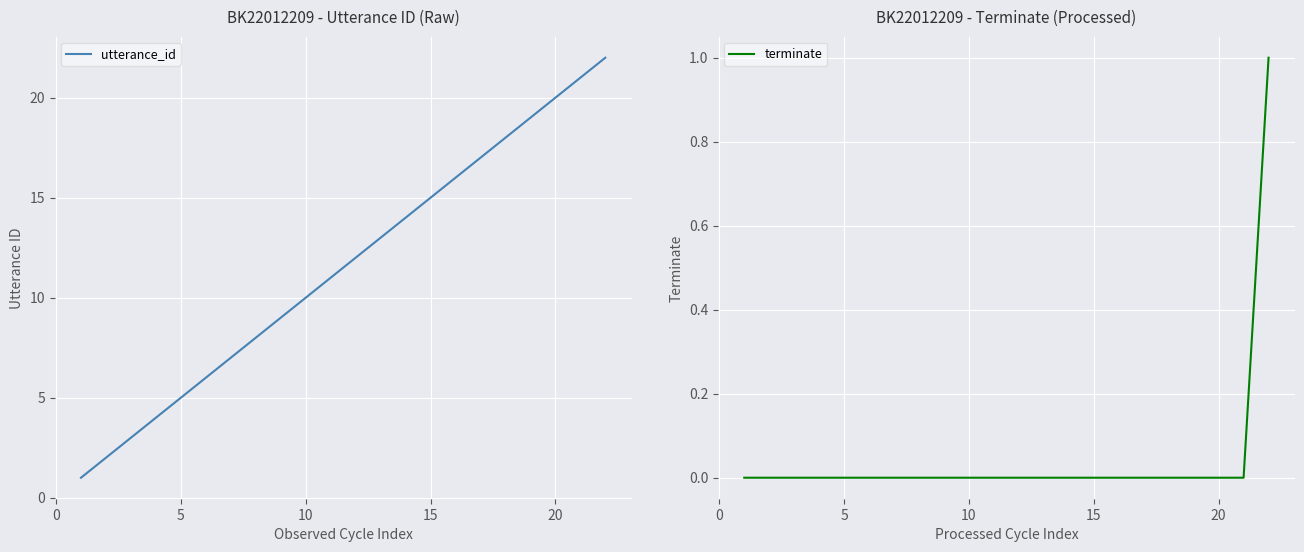

What is the difference between the maximum and minimum values in the terminate series?

1